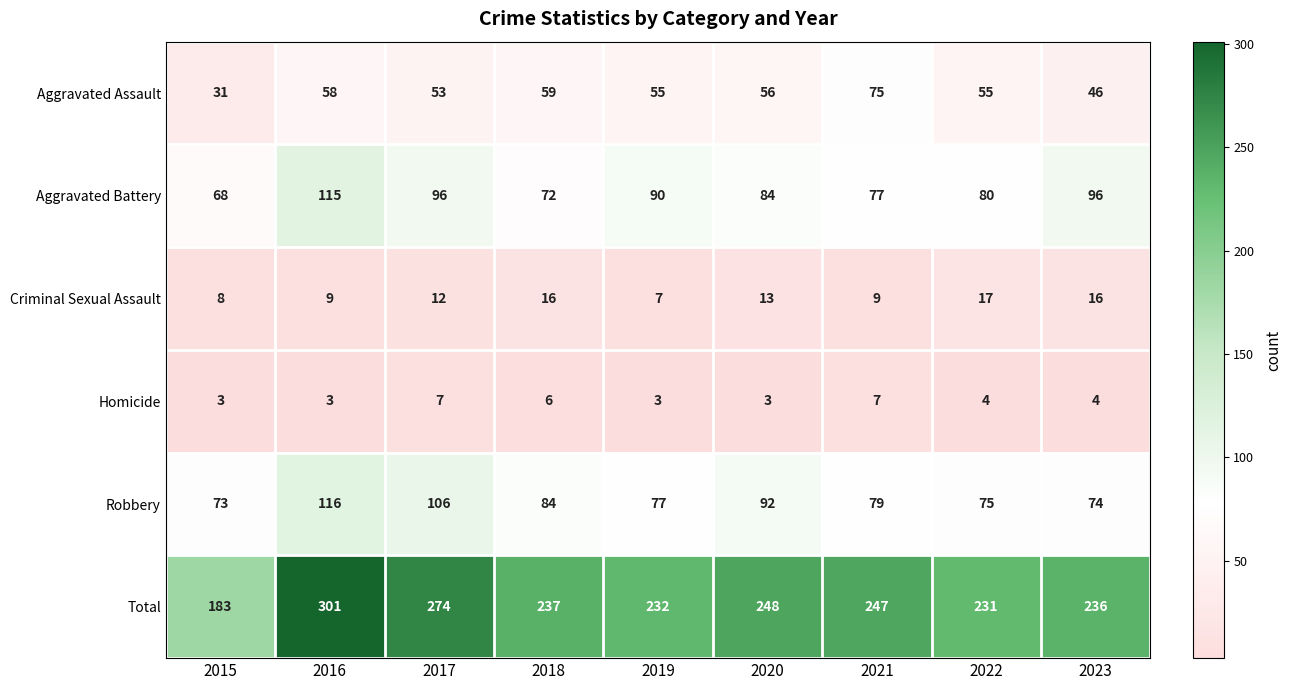

Count the number of data series in this chart.

6